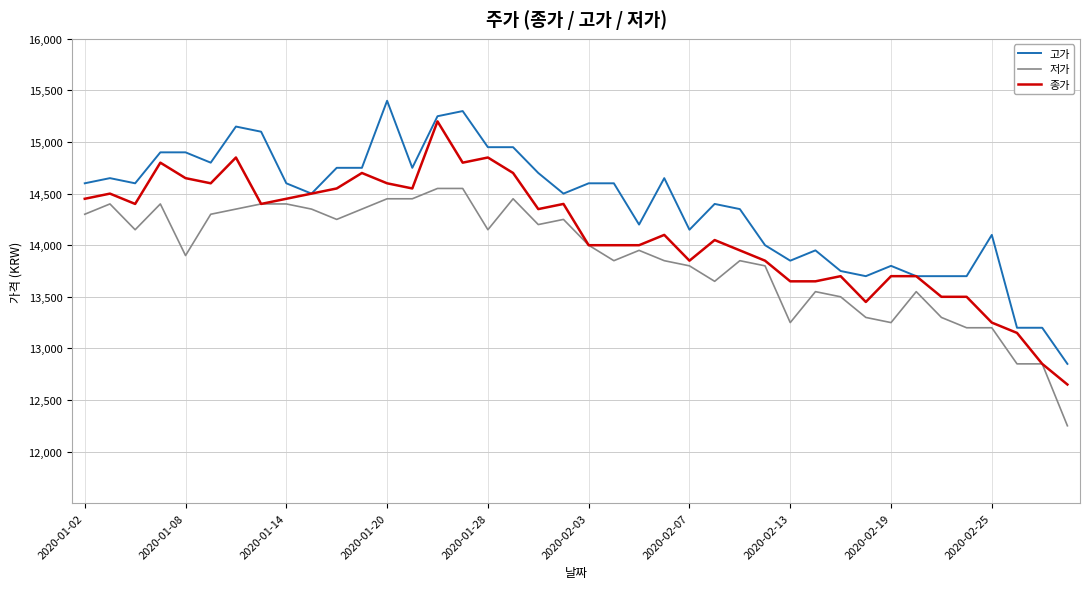

Rank the series by their maximum value, from highest to lowest.

고가, 종가, 저가